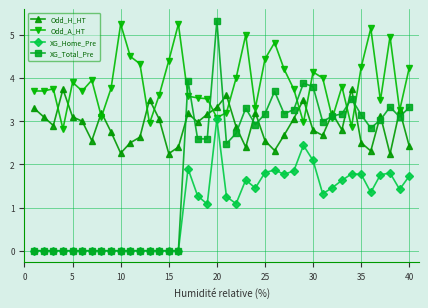

At how many categories does at least one series exceed 1?

40